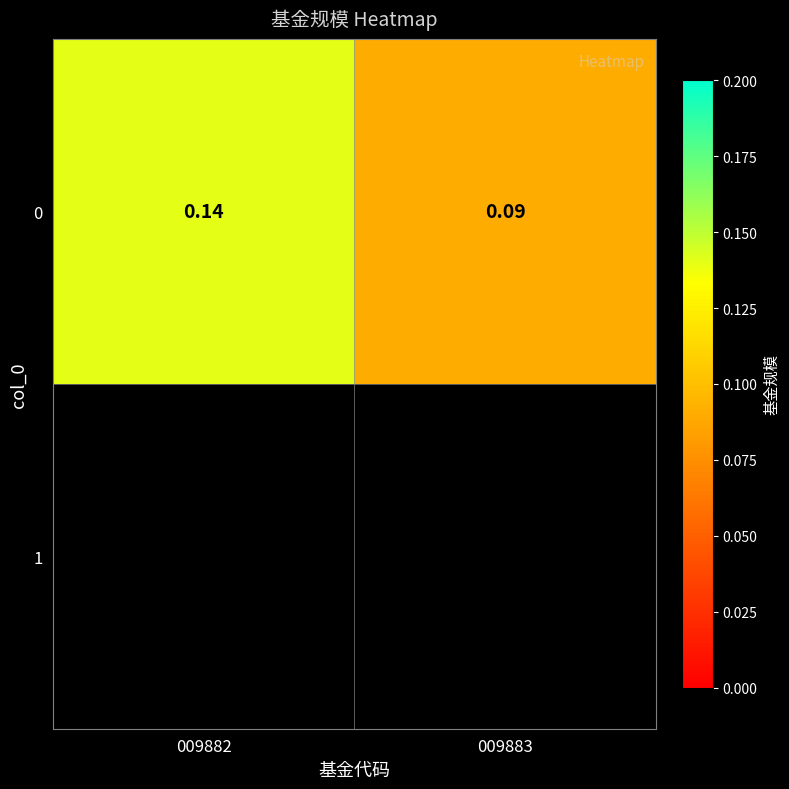

True or false: the data shows 0.1 at 009882.

True